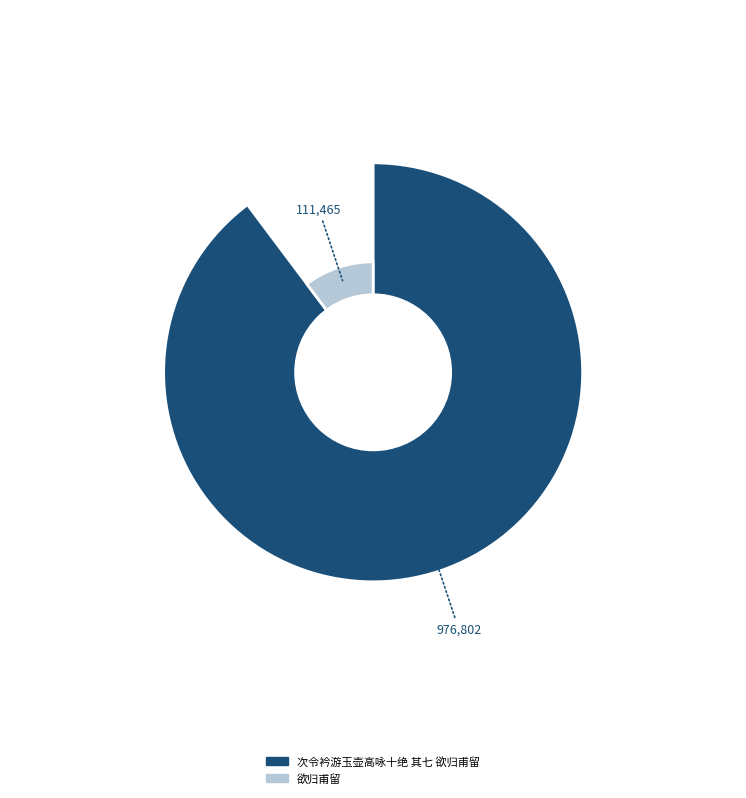

What percentage is NOT represented by 欲归甫留?

89.8%